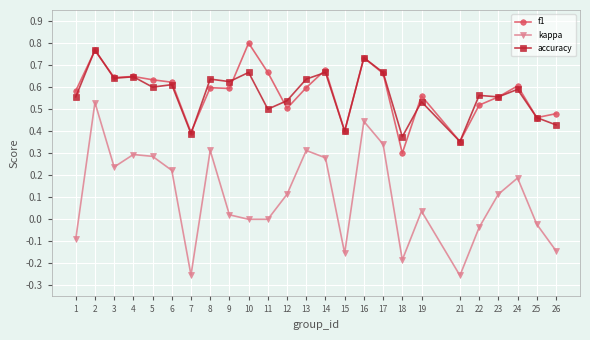

Is the value of kappa at 22 greater than the value of accuracy at 26?

No